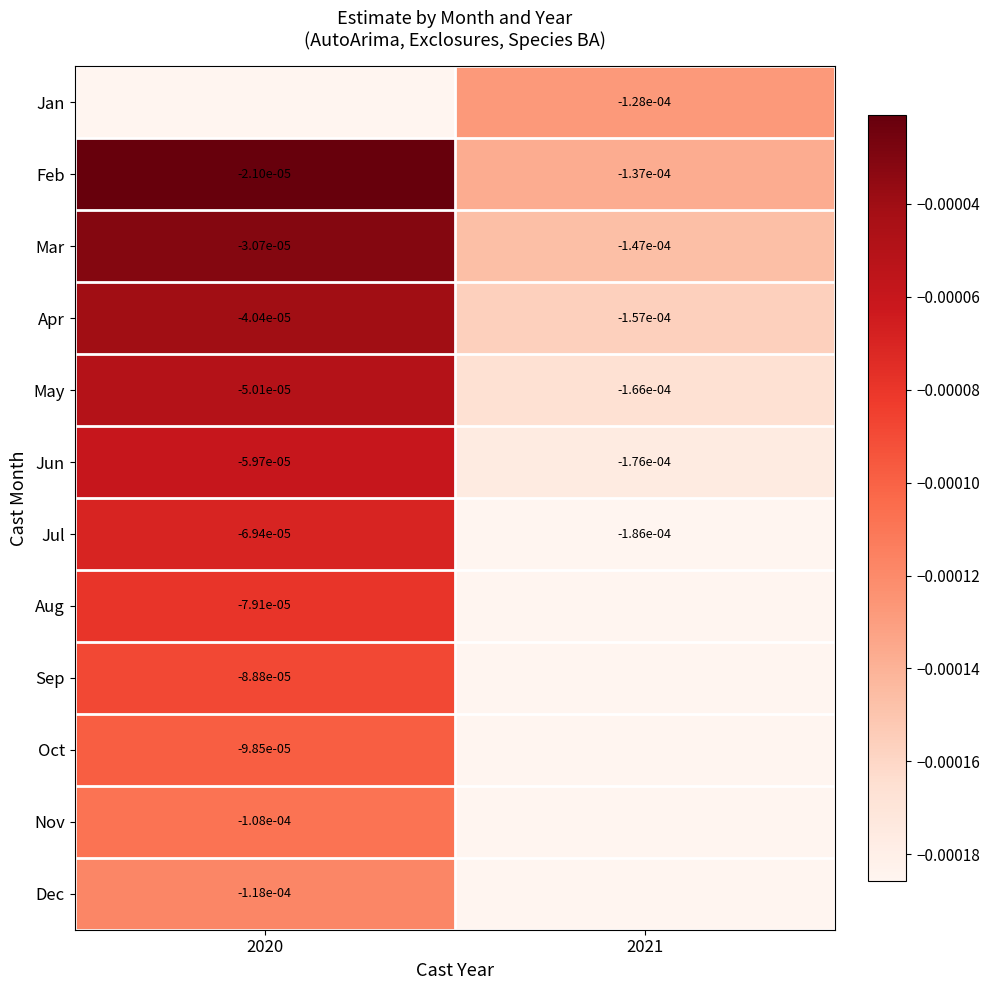

Is the value of Oct at 2020 greater than the value of Feb at 2020?

No